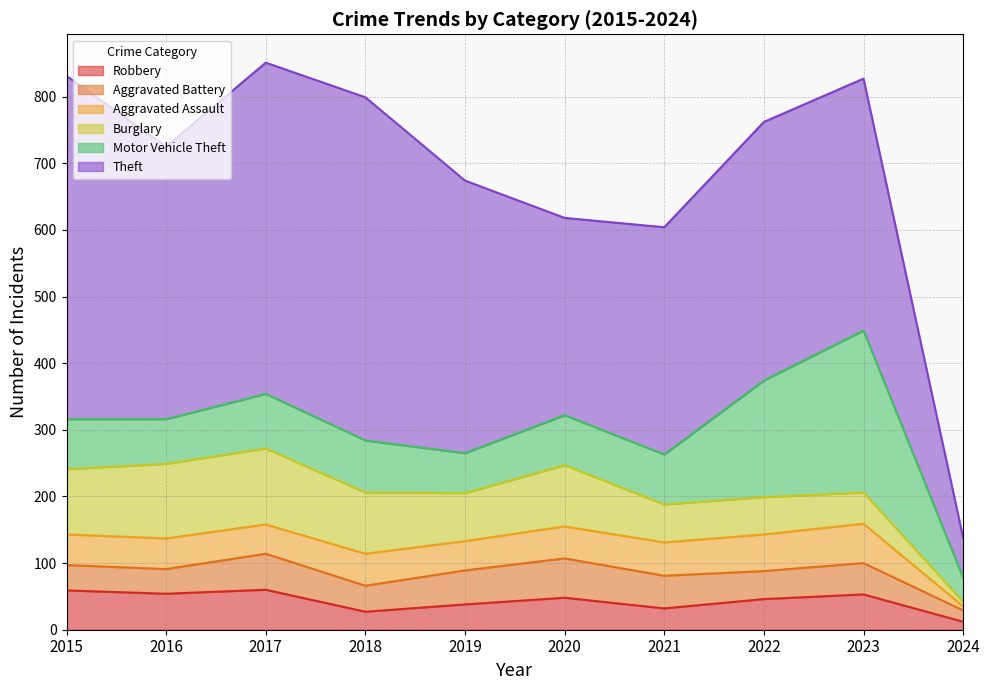

Reading right to left, transcribe all the data shown in this chart.

Aggravated Assault: 2024=6	2023=59	2022=55	2021=50	2020=48	2019=44	2018=48	2017=44	2016=46	2015=46
Burglary: 2024=7	2023=47	2022=56	2021=57	2020=92	2019=72	2018=92	2017=114	2016=112	2015=98
Motor Vehicle Theft: 2024=36	2023=243	2022=175	2021=75	2020=75	2019=60	2018=78	2017=82	2016=67	2015=75
Robbery: 2024=12	2023=53	2022=46	2021=32	2020=48	2019=38	2018=27	2017=60	2016=54	2015=59
Theft: 2024=60	2023=378	2022=388	2021=341	2020=296	2019=409	2018=515	2017=497	2016=409	2015=515
Aggravated Battery: 2024=17	2023=47	2022=42	2021=49	2020=59	2019=51	2018=39	2017=54	2016=37	2015=38